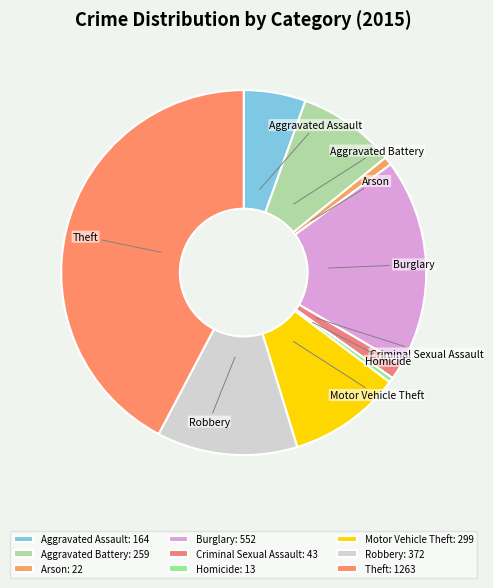

Does Arson represent more than half of the total?

No